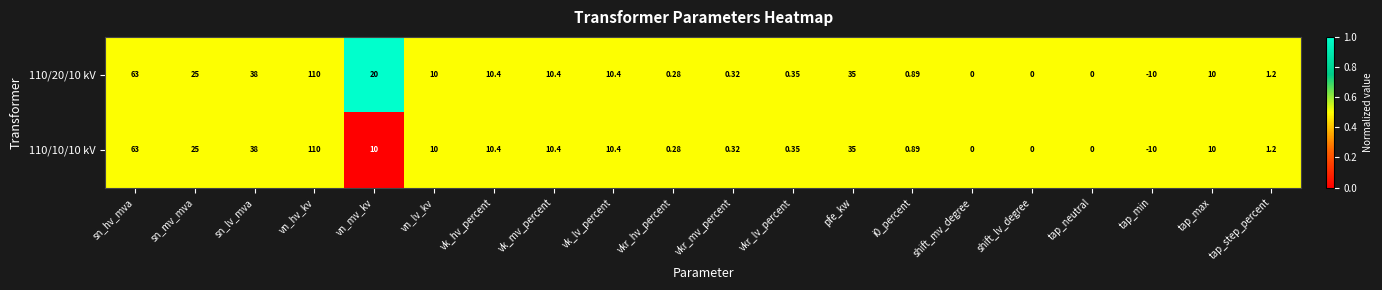

At which category is the sum across all series the highest?

vn_hv_kv